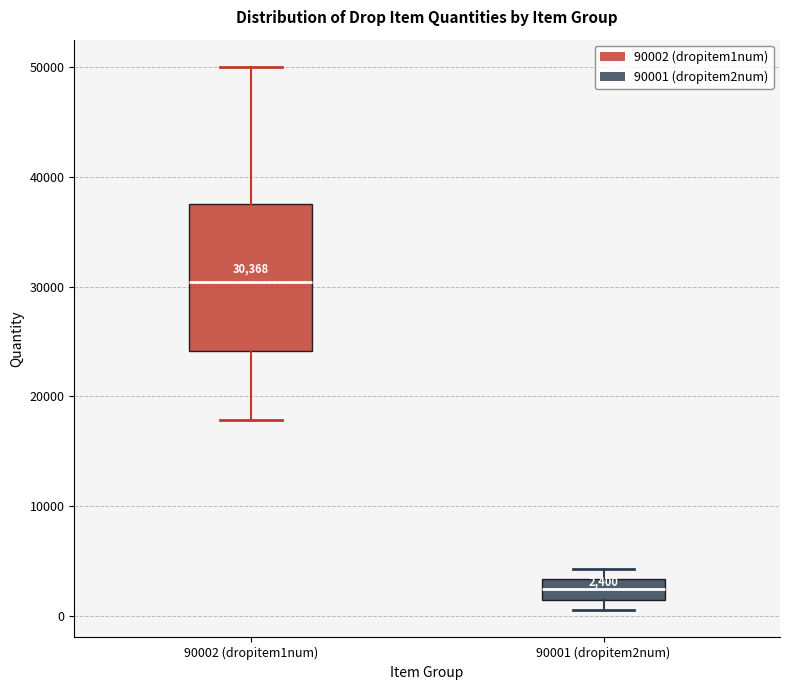

Which box's median line is the lowest?

90001 (dropitem2num)